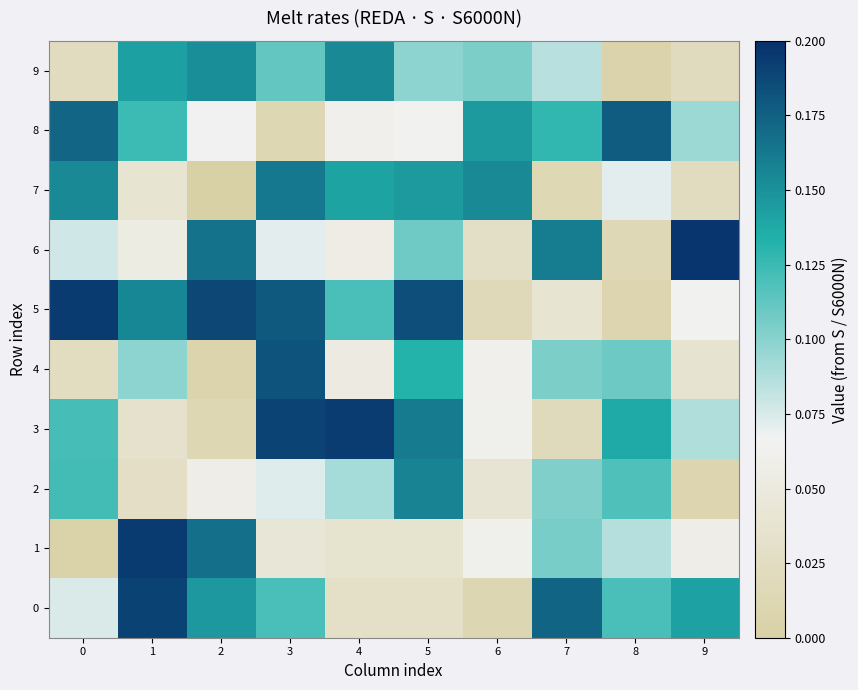

At how many categories does at least one series exceed 0?

10